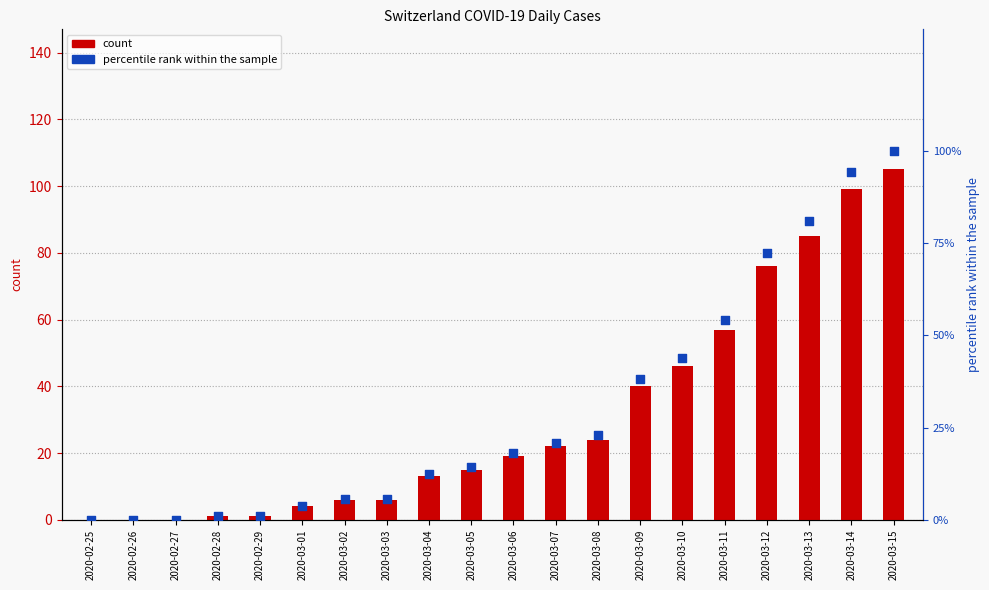

Which series has the largest total across all categories?

CH (count)